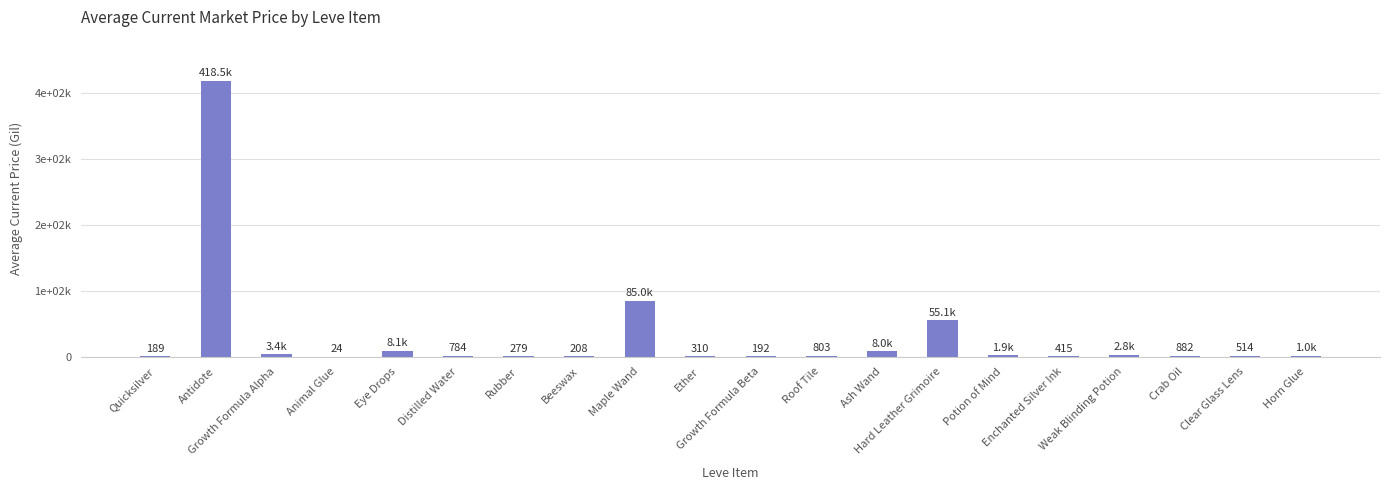

Reading left to right, list all the values displayed in this chart.

Quicksilver=188.7	Antidote=418540.1	Growth Formula Alpha=3388.3	Animal Glue=24.0	Eye Drops=8120.8	Distilled Water=783.7	Rubber=279.4	Beeswax=208.1	Maple Wand=85004.5	Ether=309.9	Growth Formula Beta=191.7	Roof Tile=802.5	Ash Wand=8000.0	Hard Leather Grimoire=55076.0	Potion of Mind=1850.0	Enchanted Silver Ink=415.0	Weak Blinding Potion=2759.9	Crab Oil=882.3	Clear Glass Lens=514.4	Horn Glue=1002.0